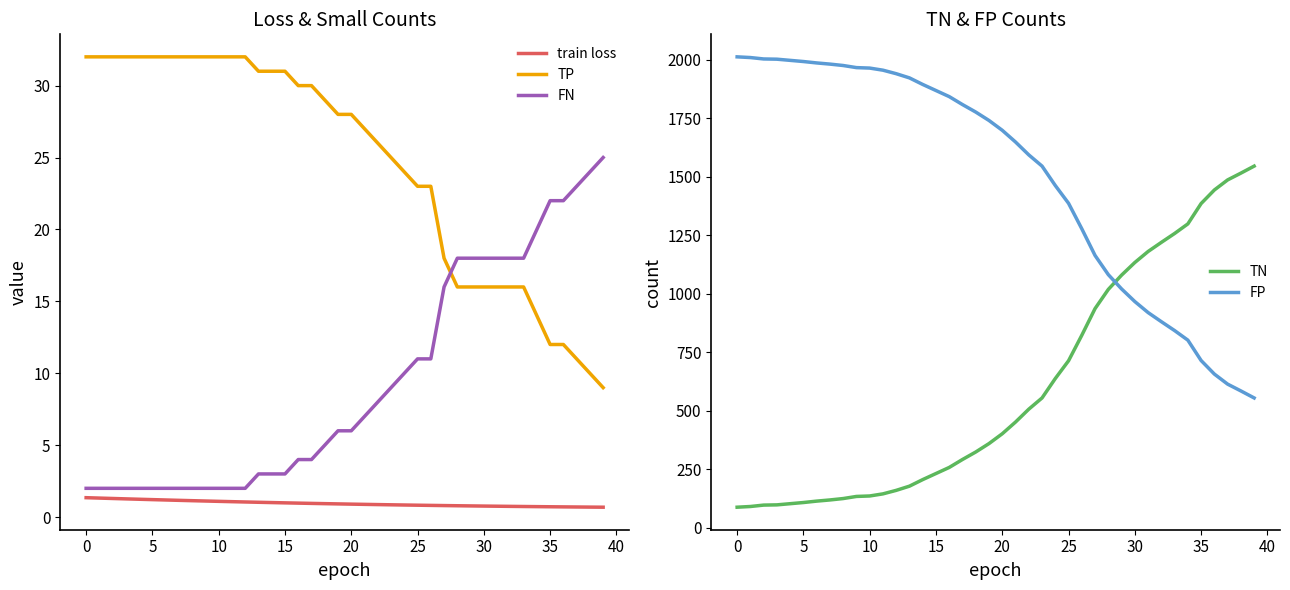

At which label is FP closest to 1283?

26